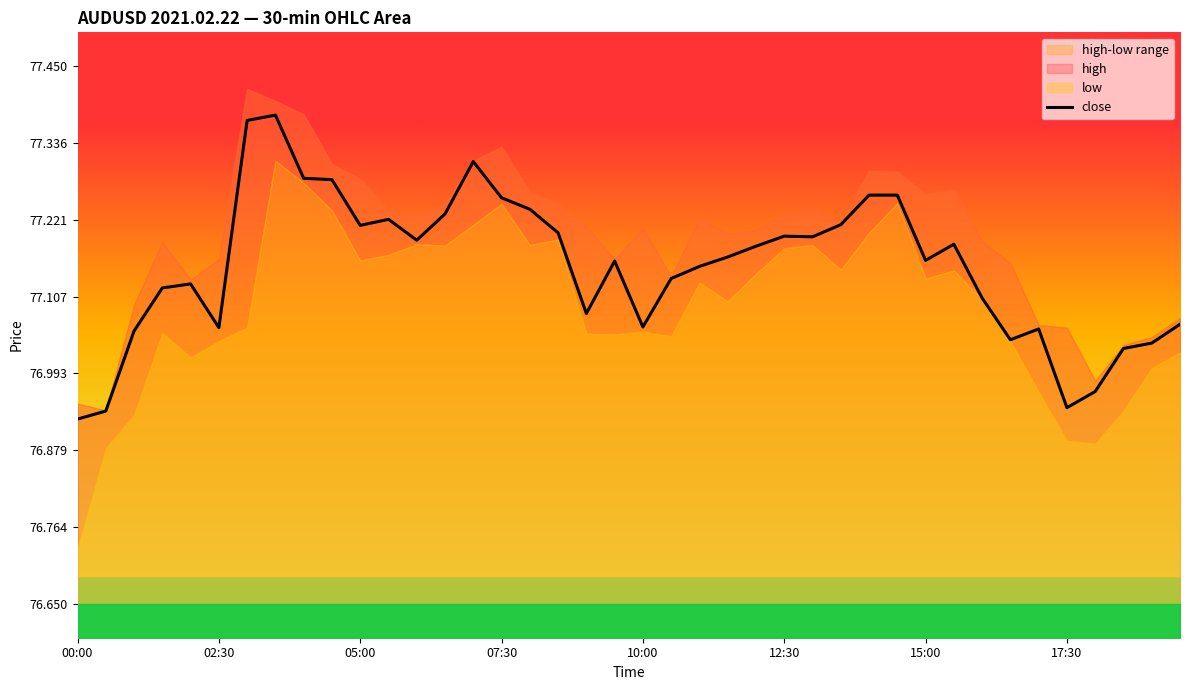

Which category has the lowest value across all series?

00:00